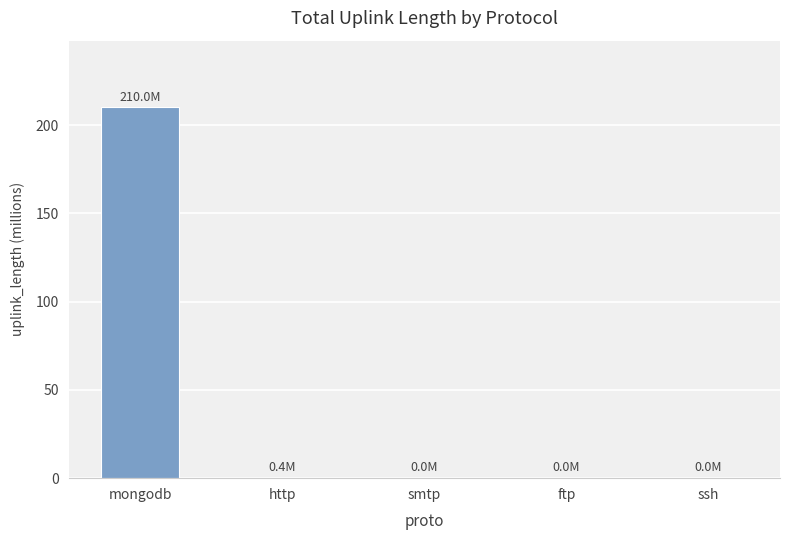

The chart shows a value of 0.0 at ssh. True or false?

True